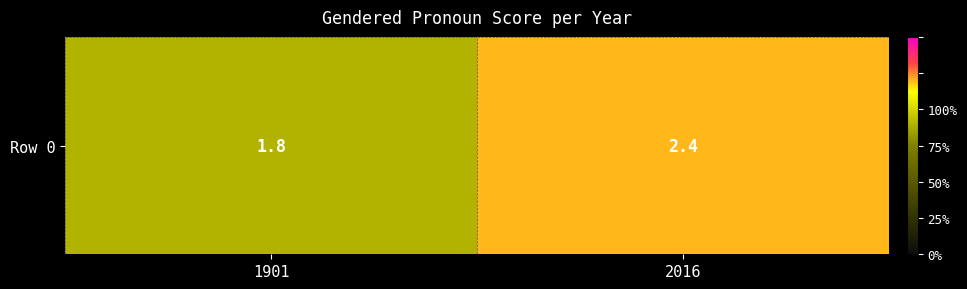

Reading right to left, extract all data points from this chart.

2.4	1.8